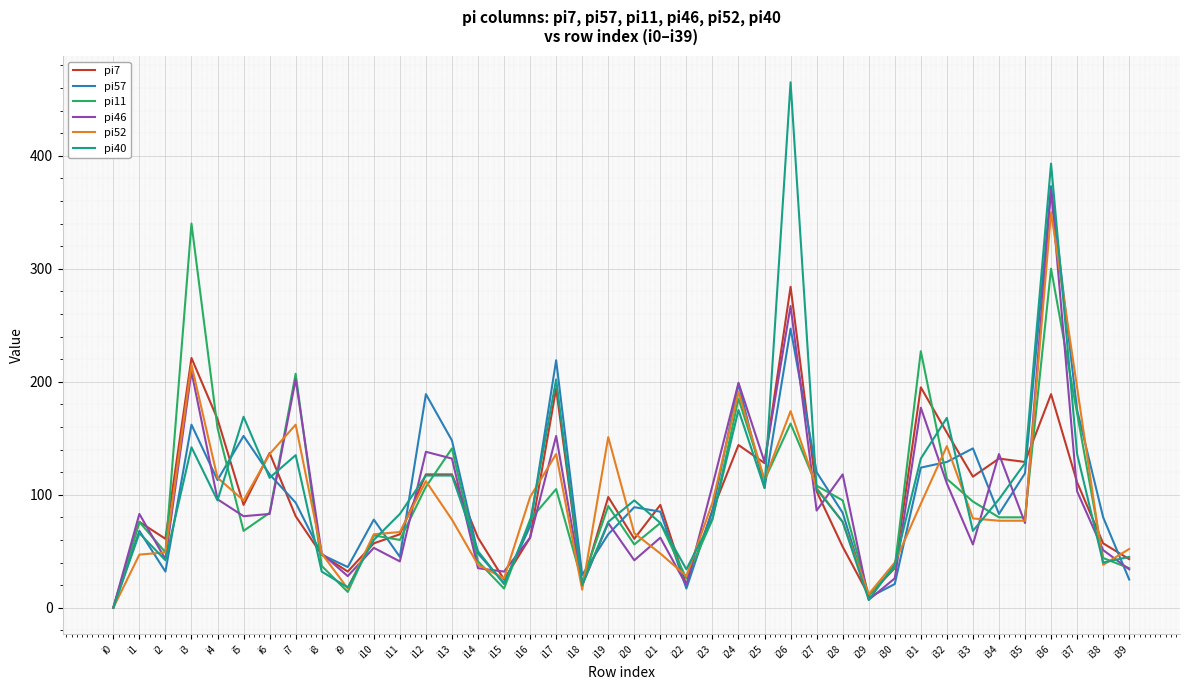

At which label does pi40 reach its peak?

i26